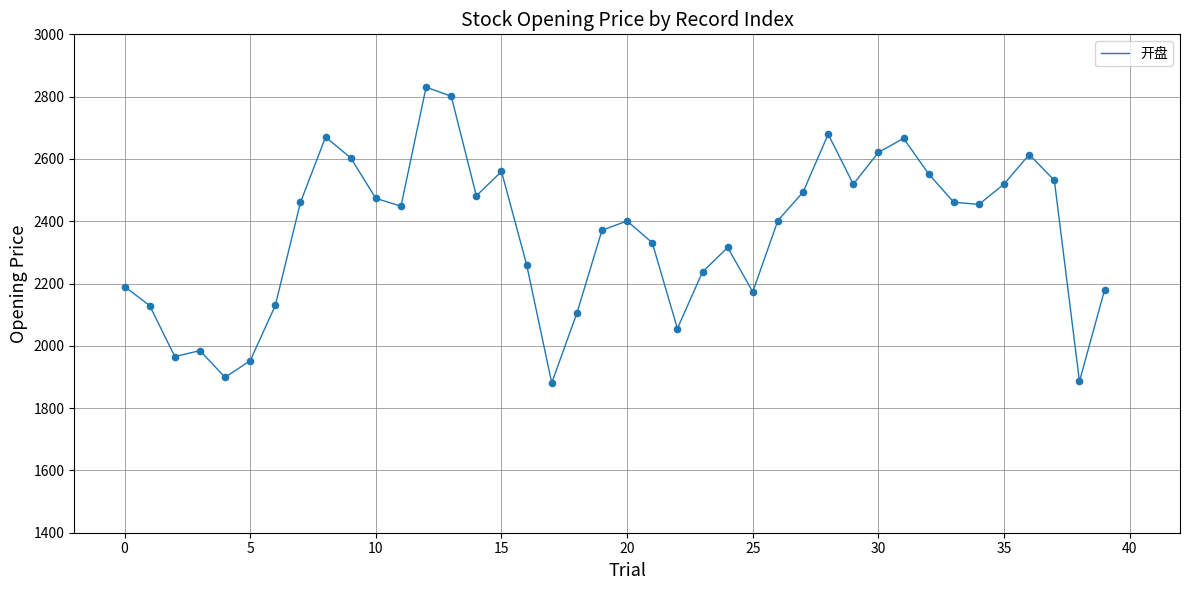

What is the difference between the maximum and minimum values?

949.6